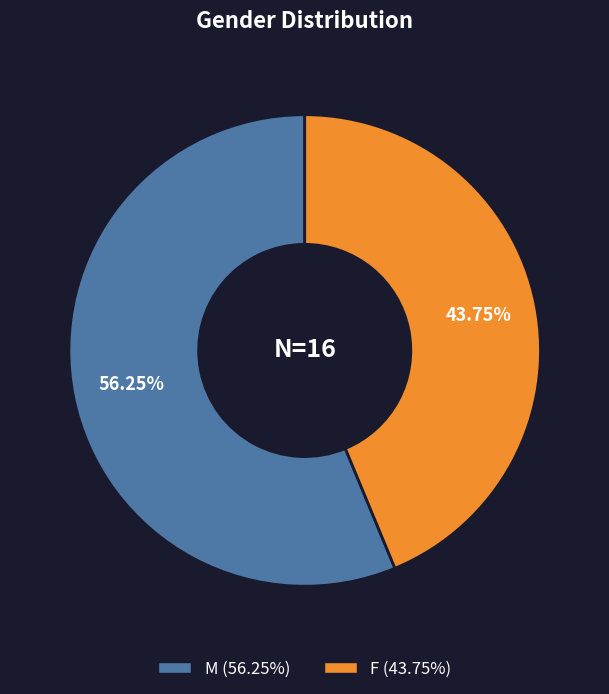

Does any single category account for the majority?

Yes